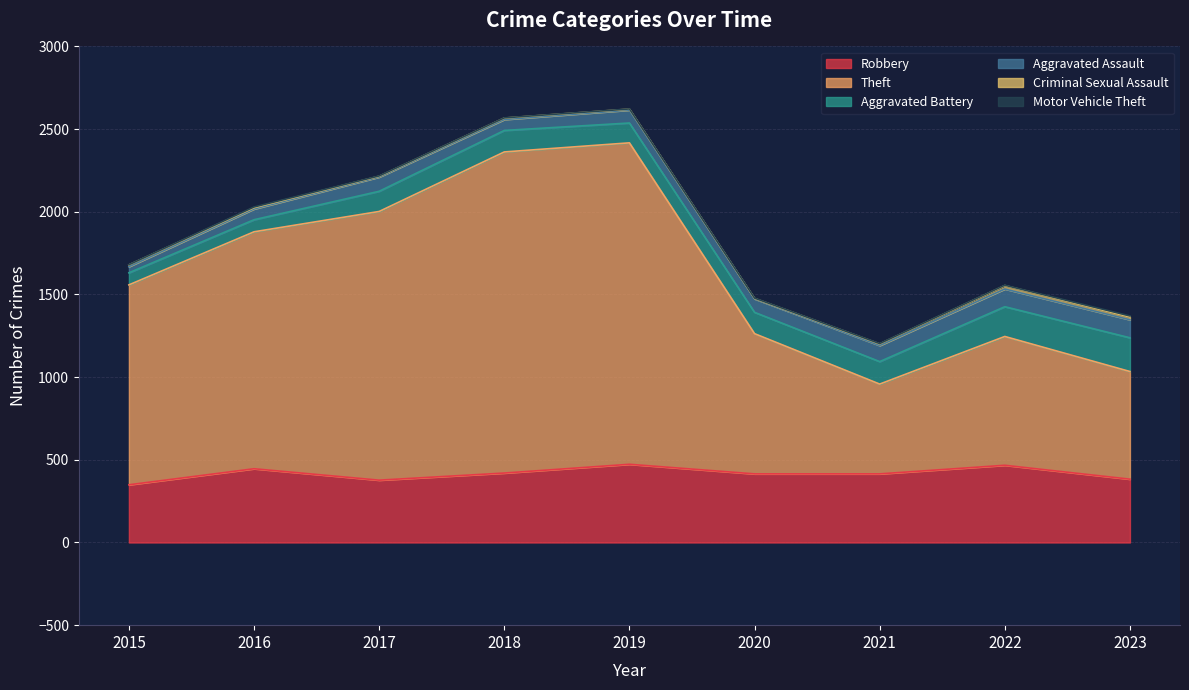

What is the difference between the Motor Vehicle Theft values at 2016 and 2017?

2